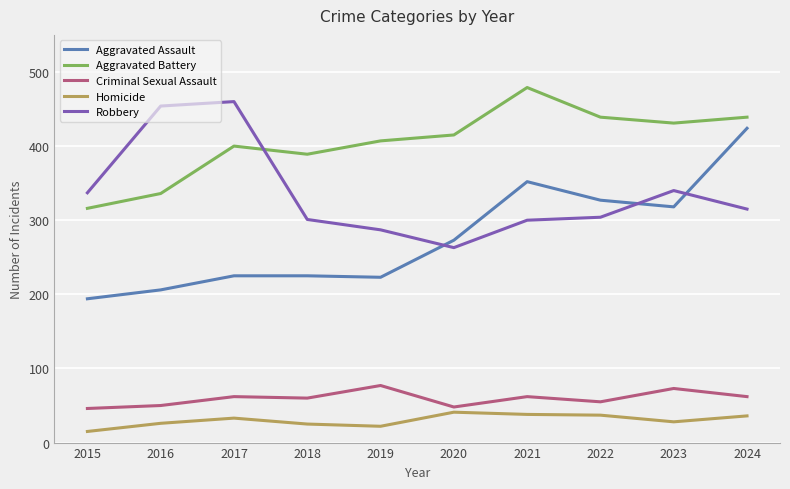

At which category does the chart reach its peak across all series?

2021